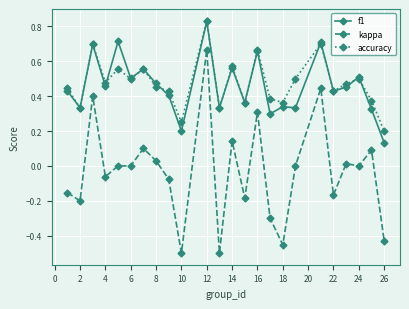

True or false: f1 and kappa intersect in this chart.

False